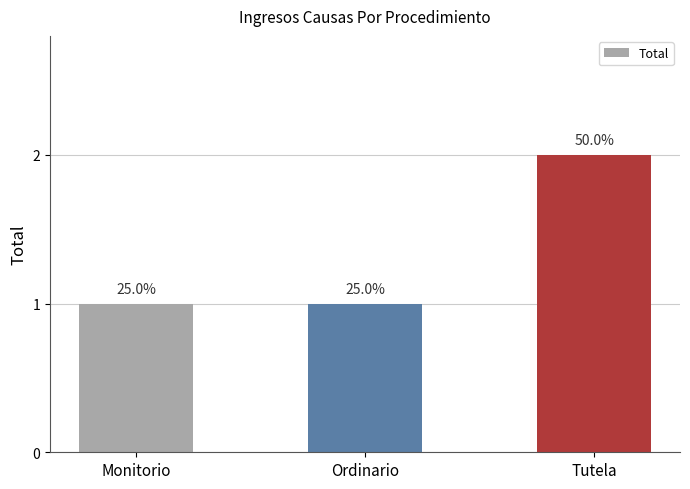

Are the bars horizontal?

No